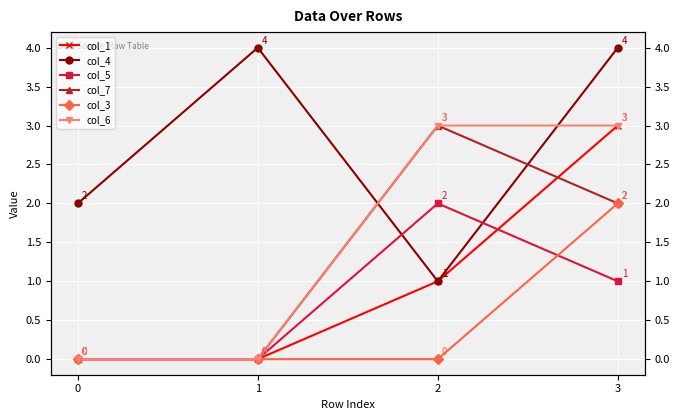

What is the highest value of the col_1 series?

3